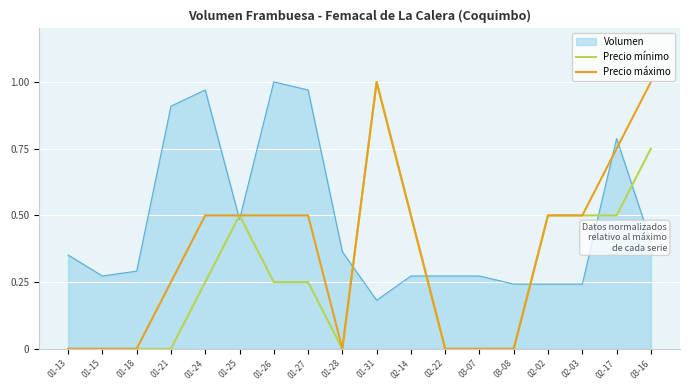

What position from the right is 02-03?

3